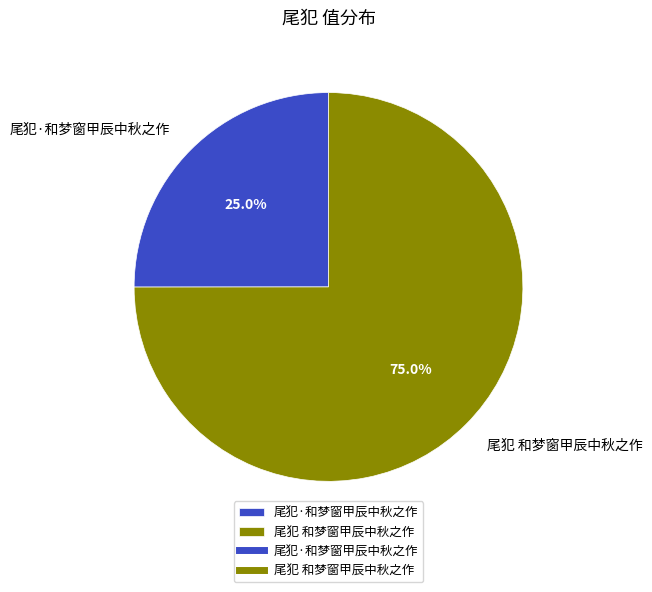

To the nearest percent, what is the combined percentage of 尾犯 和梦窗甲辰中秋之作 and 尾犯·和梦窗甲辰中秋之作?

100%